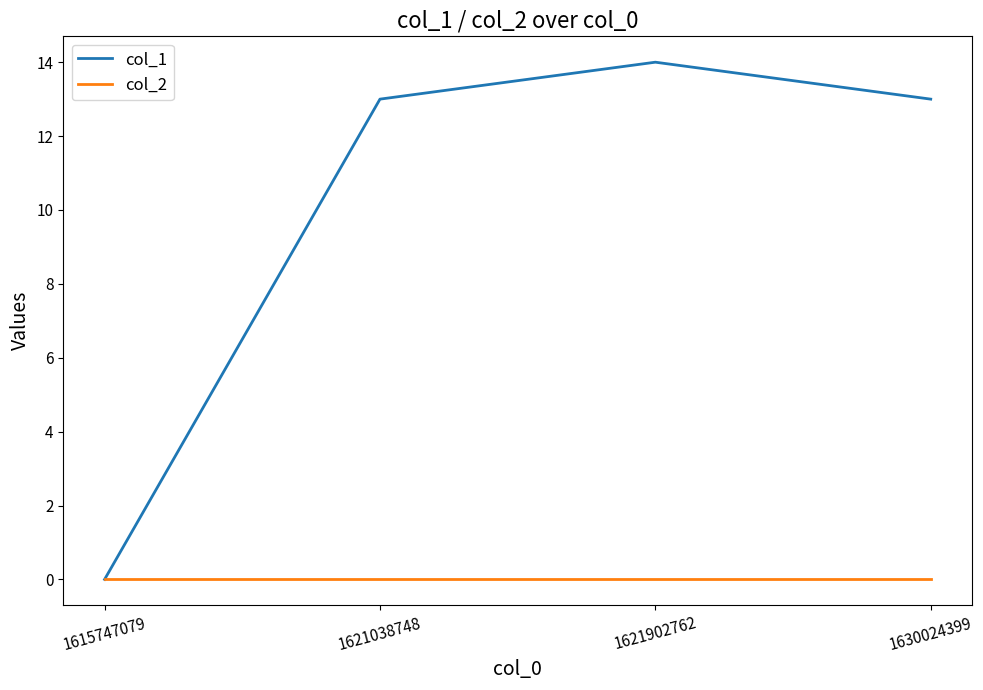

Reading left to right, list all the values displayed in this chart.

col_1: 1615747079=0	1621038748=13	1621902762=14	1630024399=13
col_2: 1615747079=0	1621038748=0	1621902762=0	1630024399=0